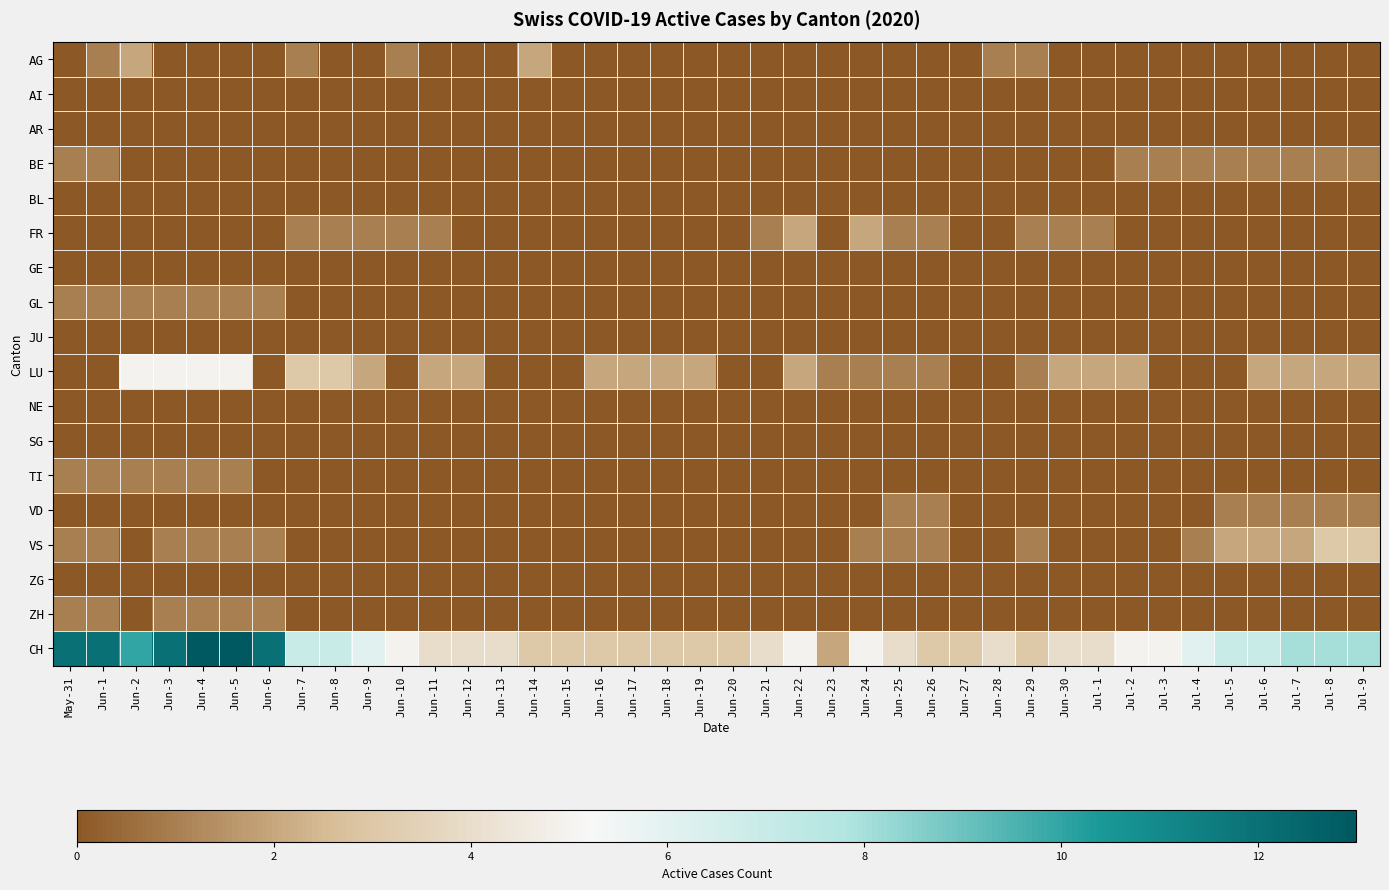

Which has a higher value, Jun-9 or Jul-7?

Jun-9